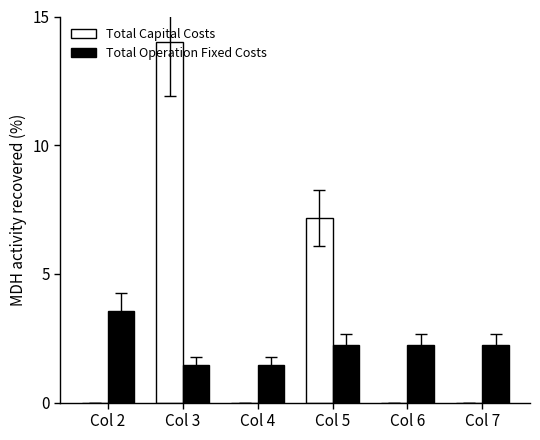

What is the sum of the Total Operation Fixed Costs values at Col 5 and Col 3?

3.7